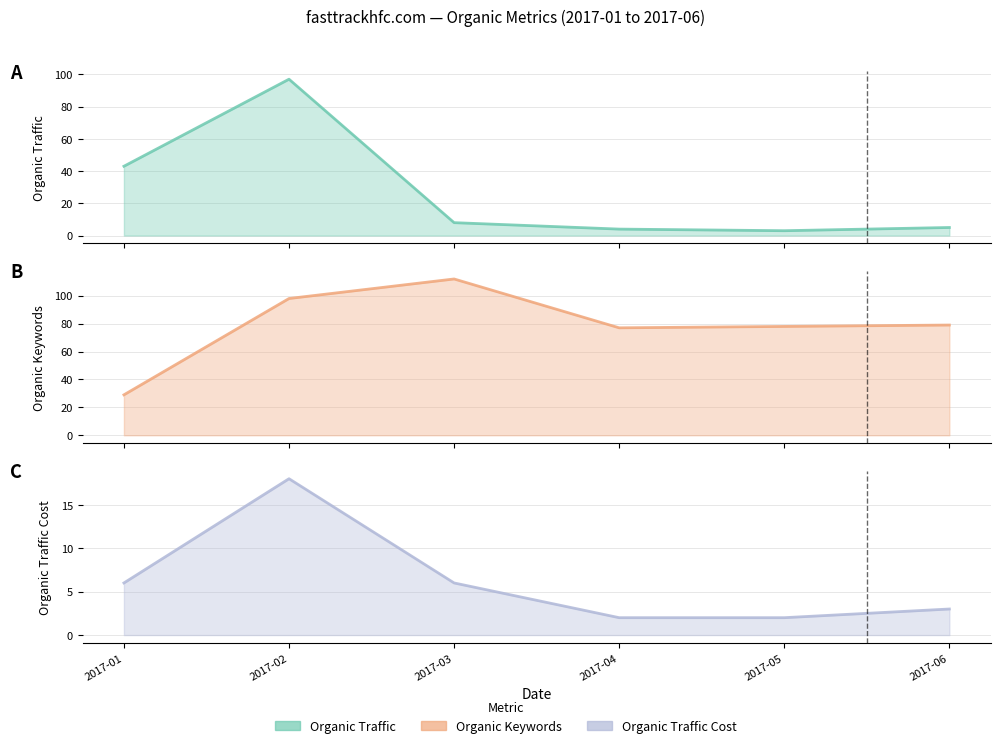

Read the Organic Traffic Cost value at 2017-01.

6